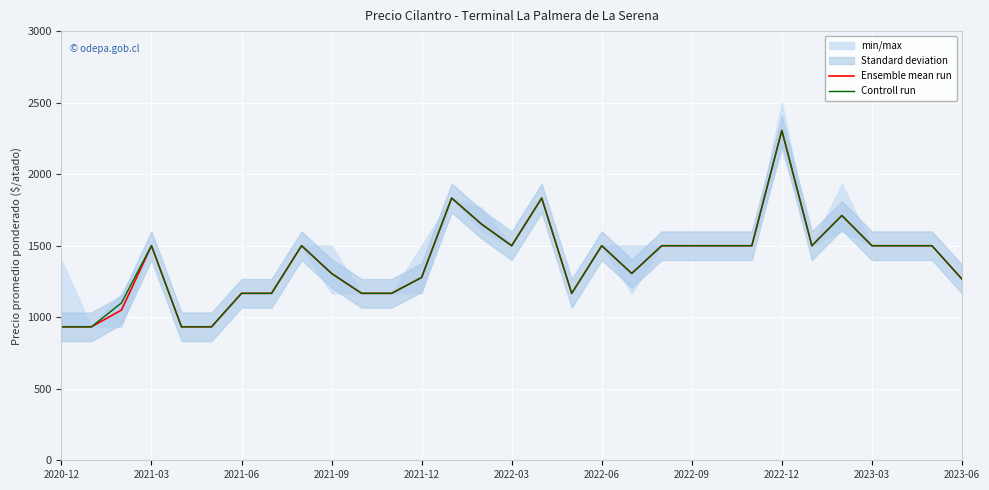

Reading left to right, list all the values displayed in this chart.

Ensemble mean run: 933	933	1050	1500	933	933	1167	1167	1500	1306	1167	1167	1278	1833	1650	1500	1833	1167	1500	1306	1500	1500	1500	1500	2306	1500	1711	1500	1500	1500	1267
Controll run: 933	933	1100	1500	933	933	1167	1167	1500	1306	1167	1167	1278	1833	1650	1500	1833	1167	1500	1306	1500	1500	1500	1500	2306	1500	1711	1500	1500	1500	1267